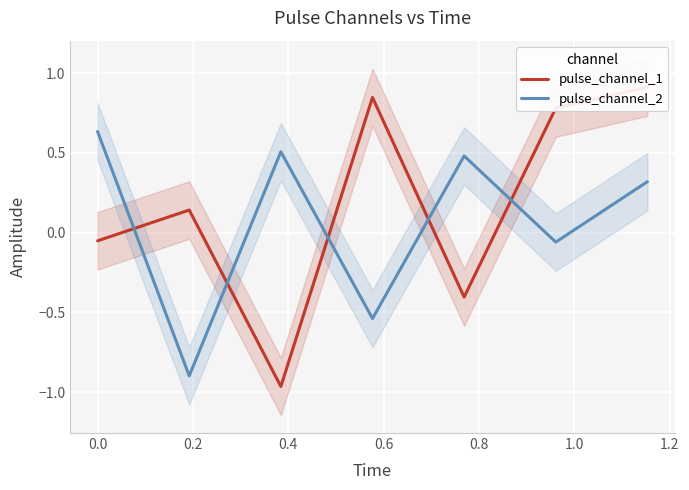

Reading left to right, transcribe all the data shown in this chart.

pulse_channel_1: -0.1	0.1	-1.0	0.8	-0.4	0.8	0.9
pulse_channel_2: 0.6	-0.9	0.5	-0.5	0.5	-0.1	0.3